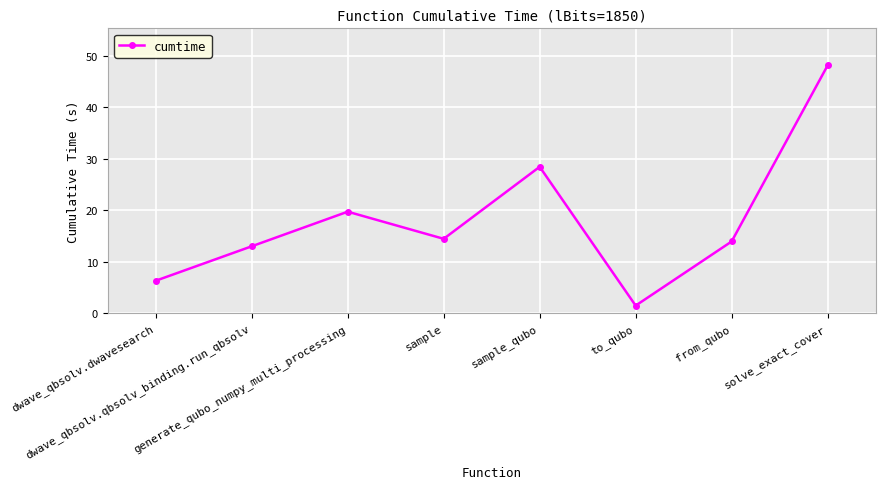

What is the smallest value displayed?

1.4